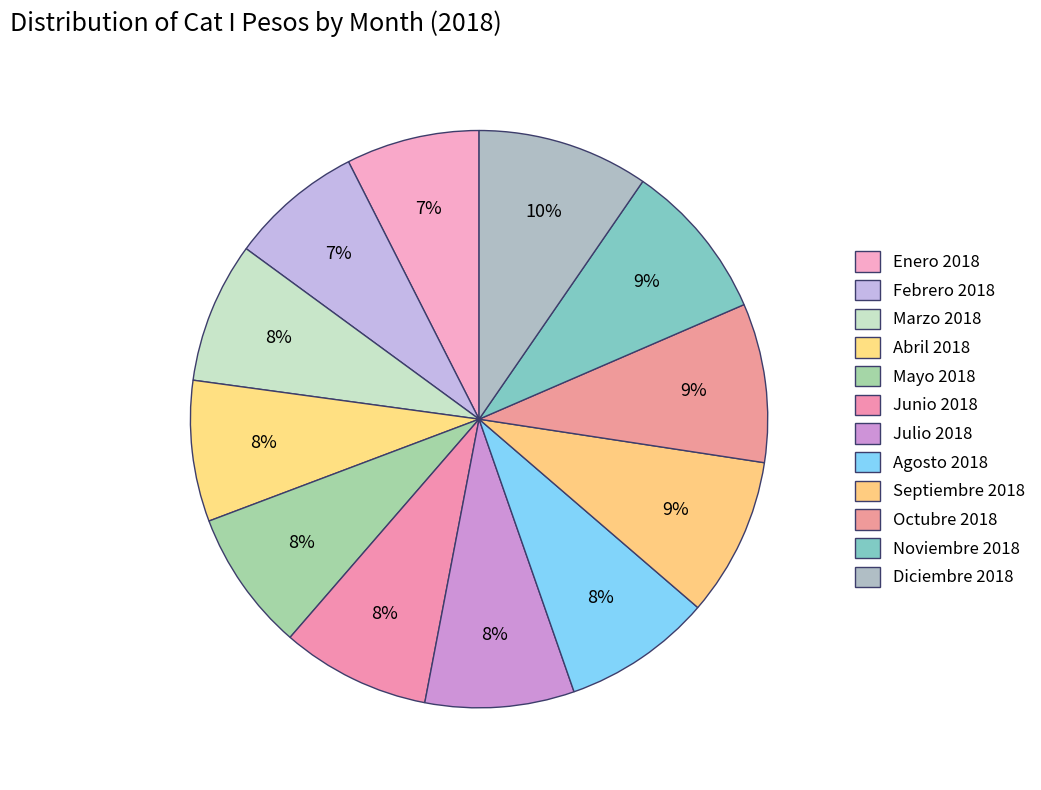

Is it true that Agosto is 1% of the pie?

False